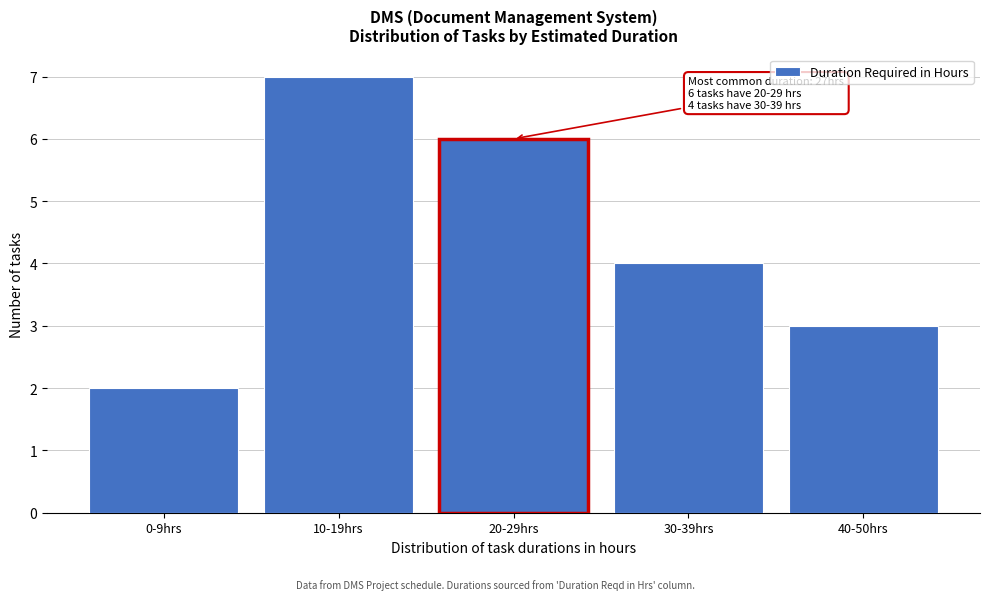

Reading left to right, what are all the values shown in this chart?

0-9hrs=2	10-19hrs=7	20-29hrs=6	30-39hrs=4	40-50hrs=3